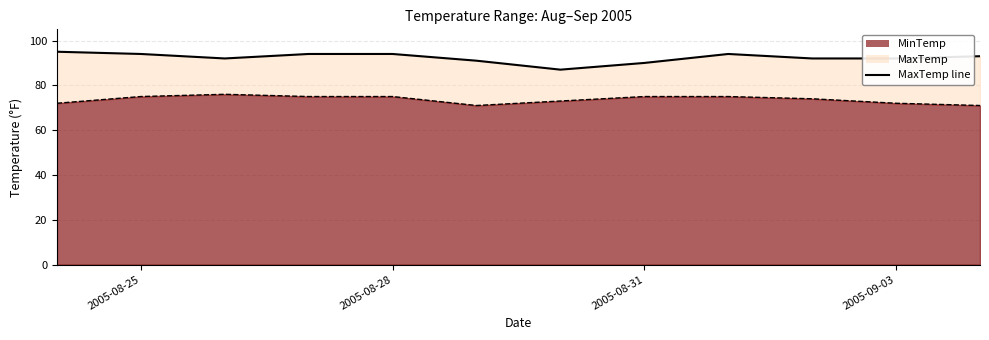

How many MinTemp values are between 72 and 75?

9